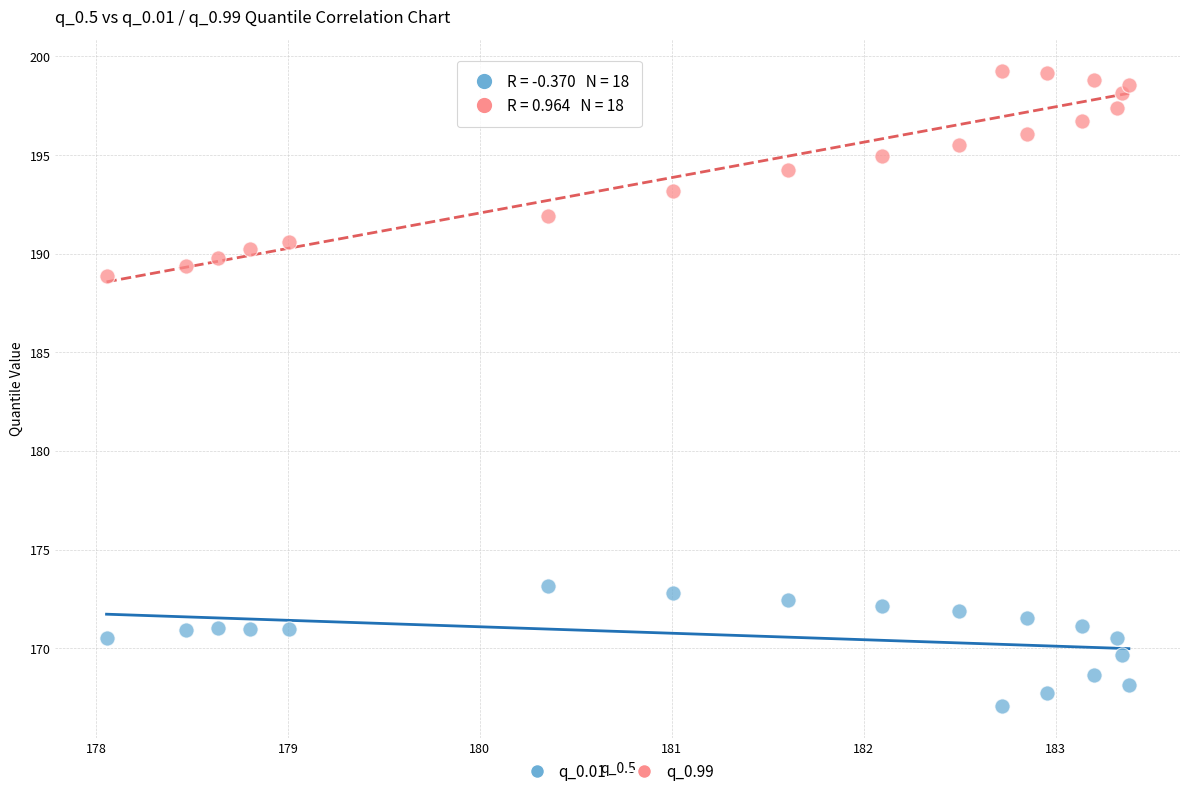

Across all data points, what is the range of X values (max minus min)?

5.3